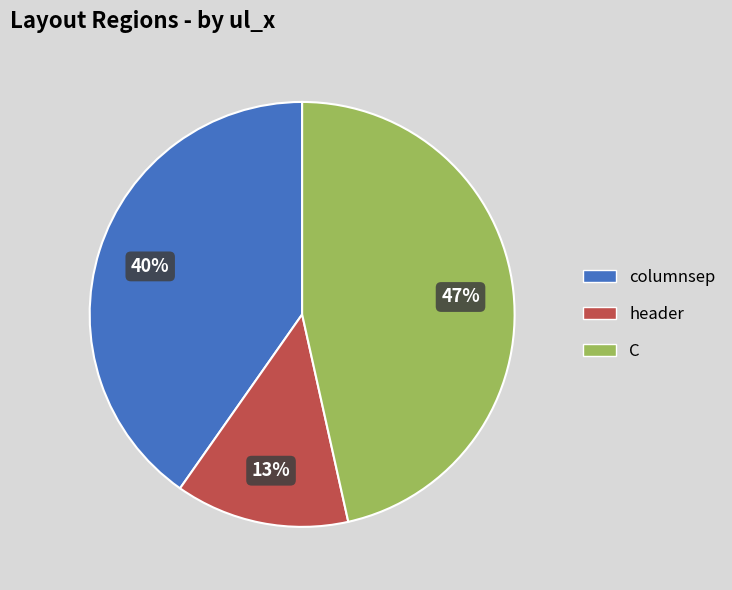

How many slices are in this pie chart?

3